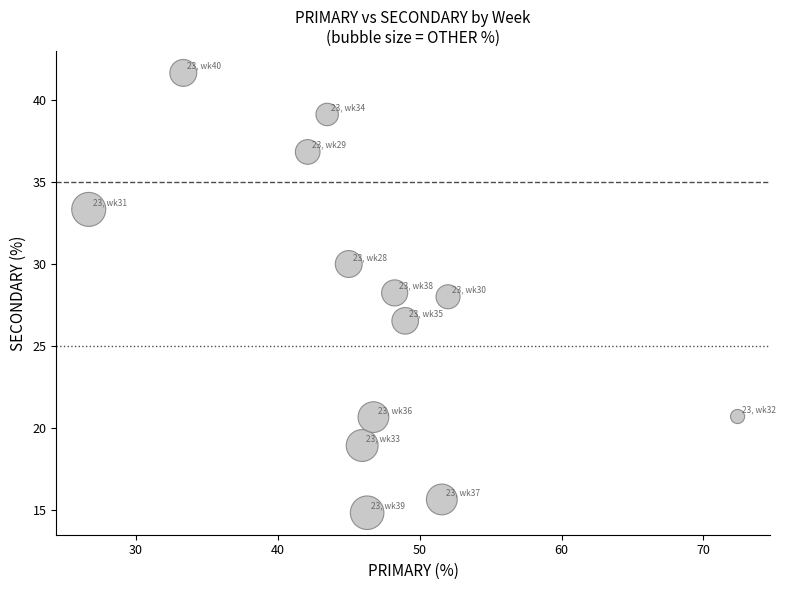

What is the range of Y values (max minus min)?

26.9